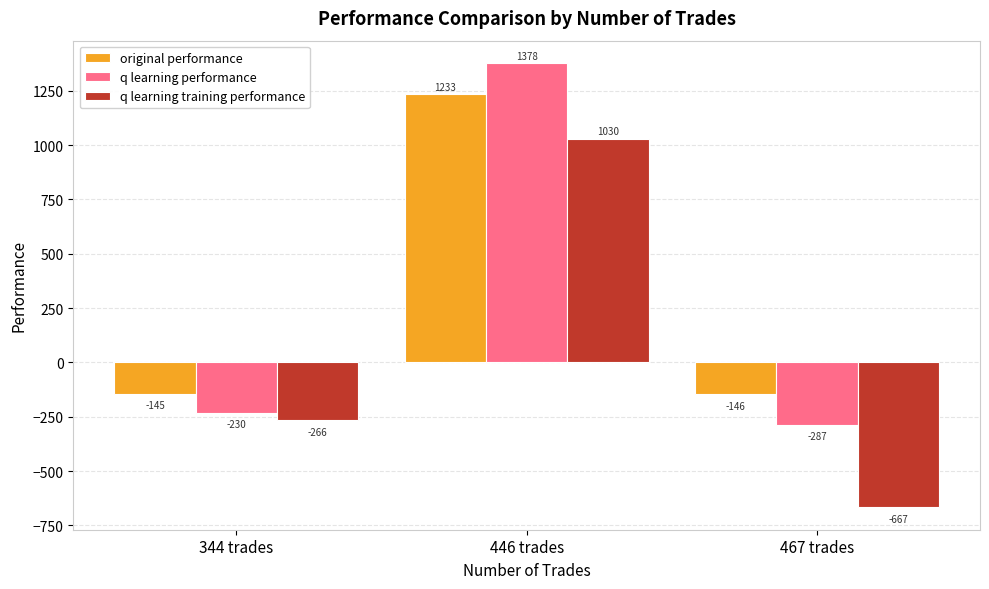

What is the difference between the maximum and minimum values in the original performance series?

1379.4